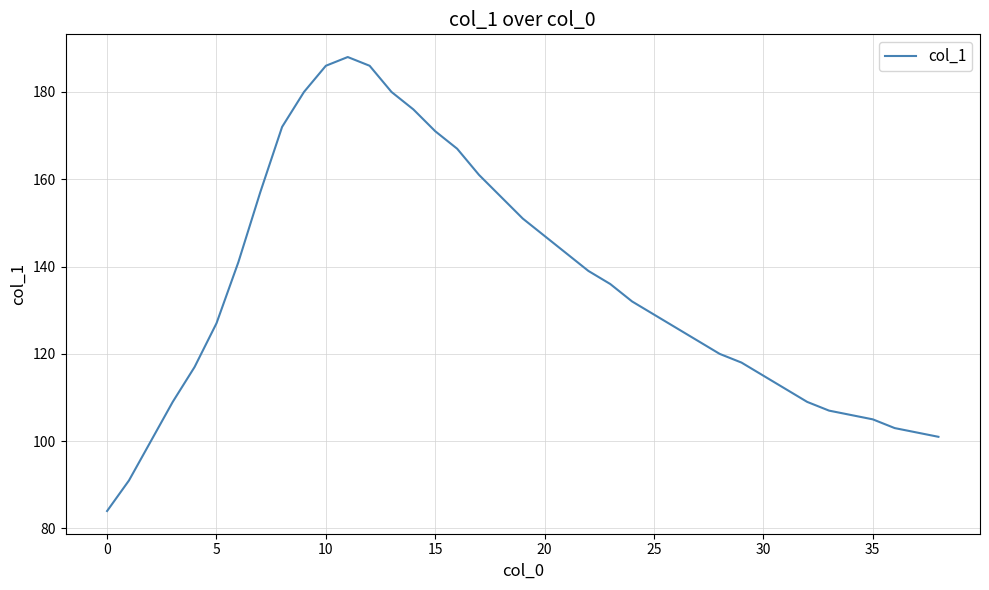

What is the minimum value shown in the chart?

84